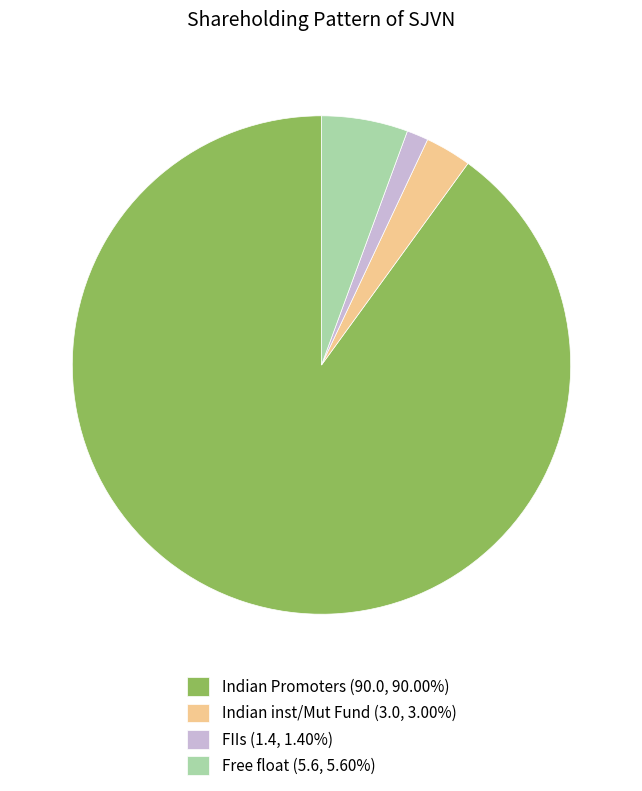

Is the sum of Indian inst/Mut Fund (3.0, 3.00%) and Free float (5.6, 5.60%) greater than half?

No